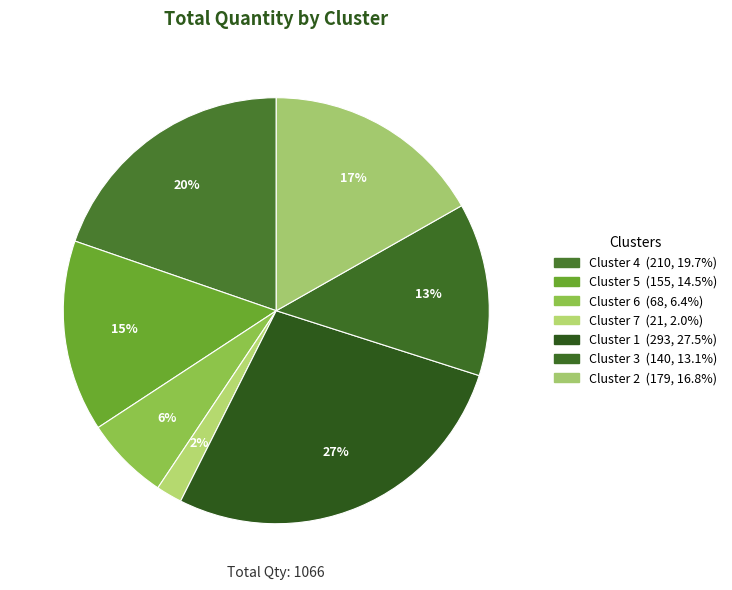

How many slices are in this pie chart?

7